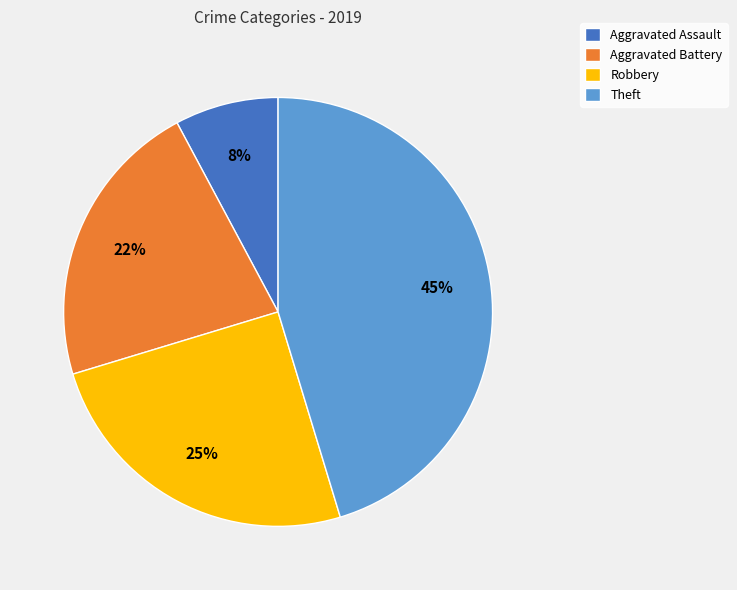

To the nearest percent, what portion does Aggravated Battery represent?

22%